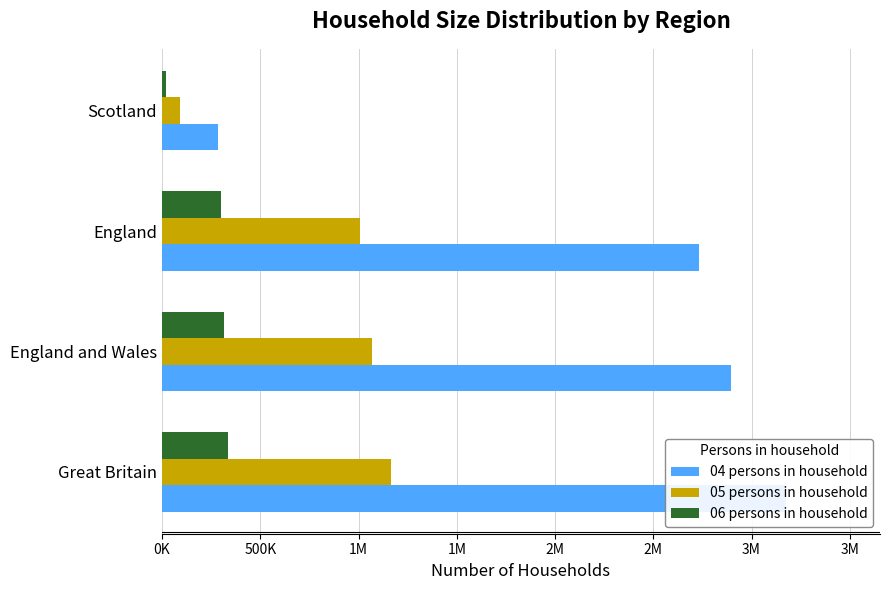

Does the chart contain any negative values?

No